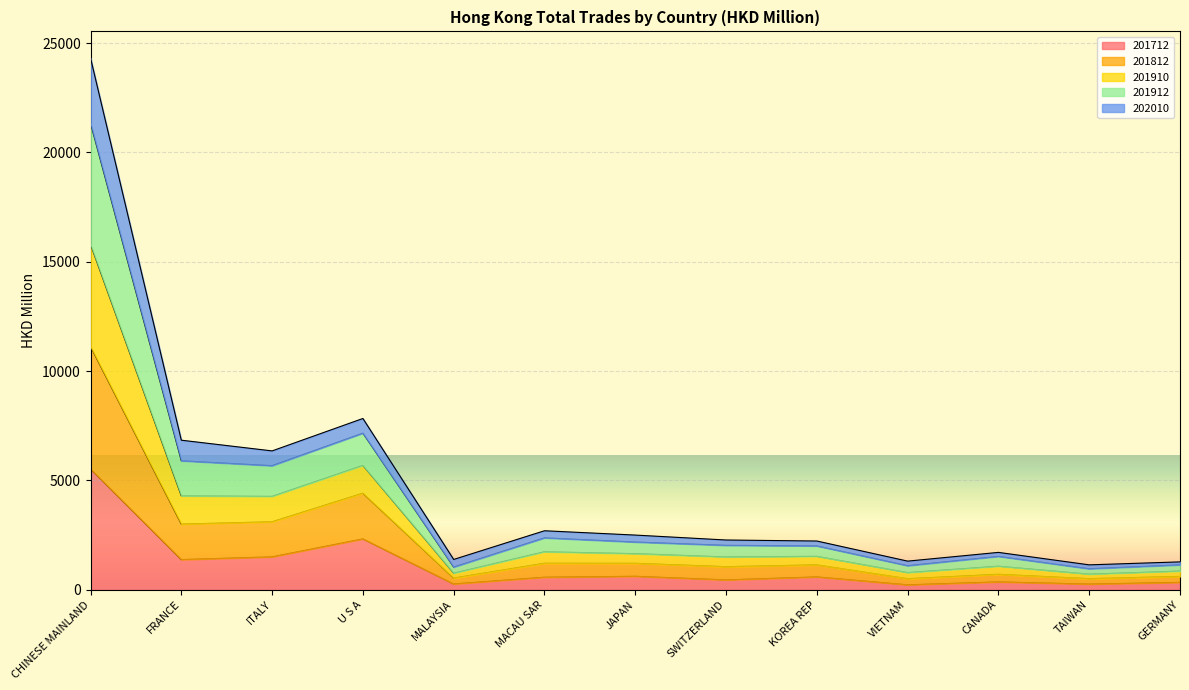

Count the number of categories in the chart.

13